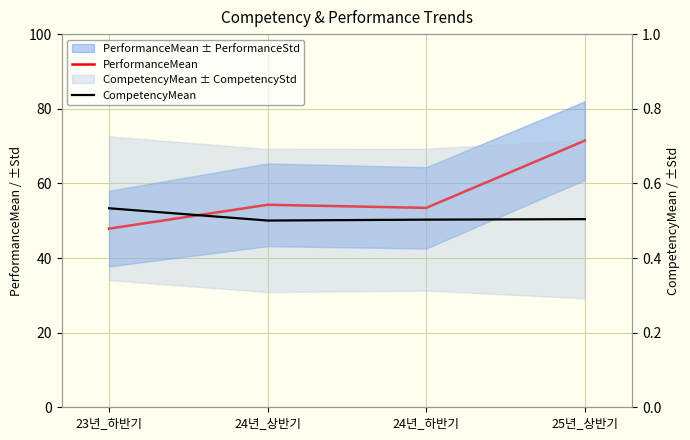

Which category has the highest value in the CompetencyMean series?

23년_하반기